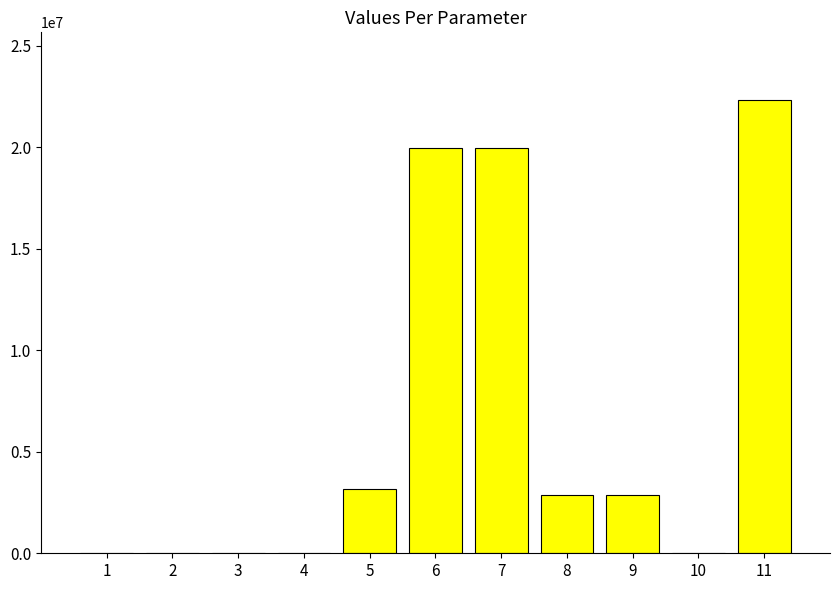

Count the number of categories in the chart.

11